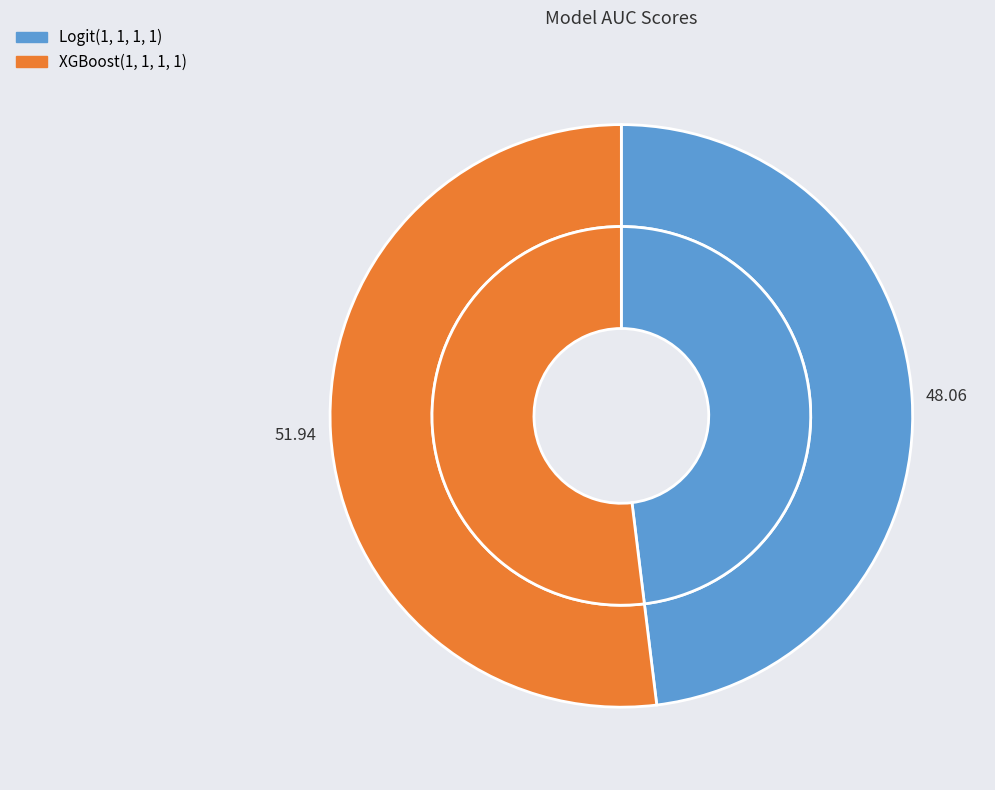

Combined, do XGBoost(1, 1, 1, 1) and Logit(1, 1, 1, 1) account for over 50%?

Yes